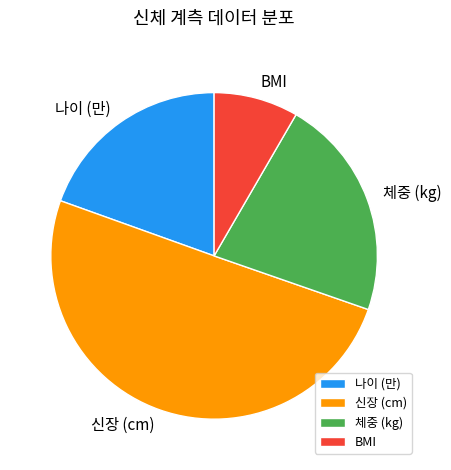

How many segments does this pie chart have?

4